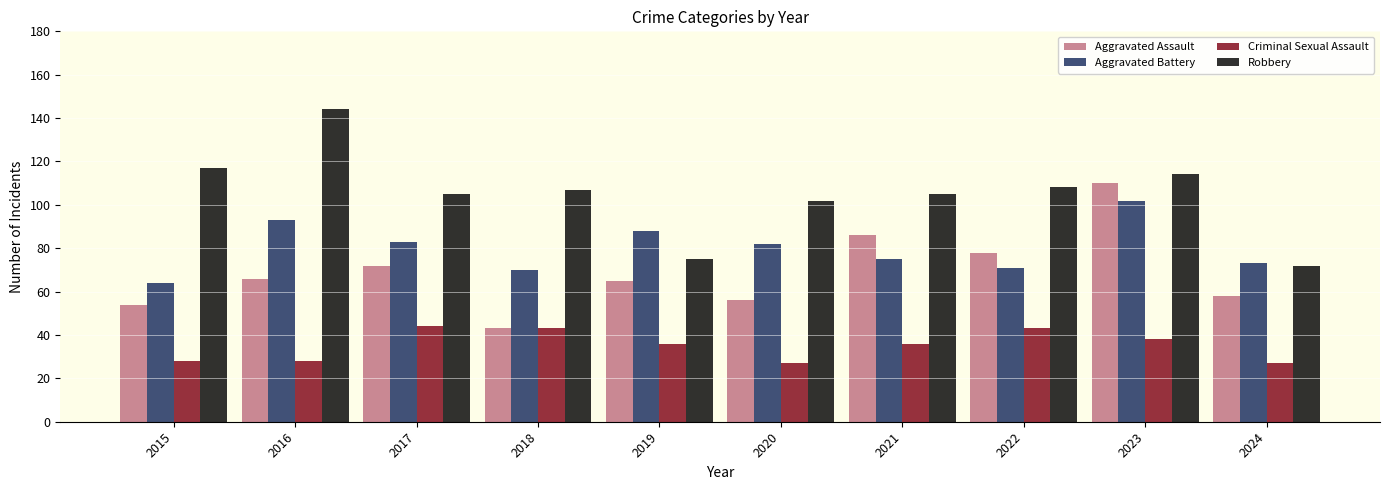

Does the chart contain any negative values?

No